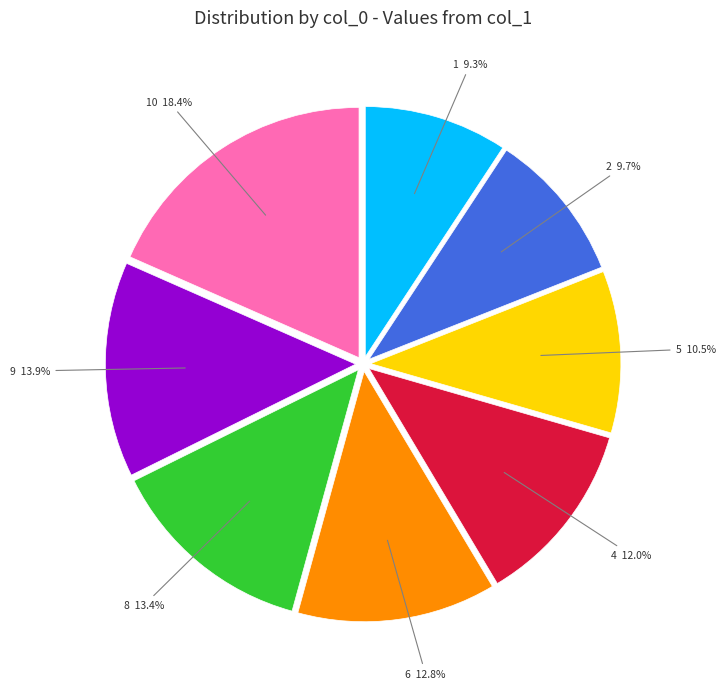

How many slices are in this pie chart?

8